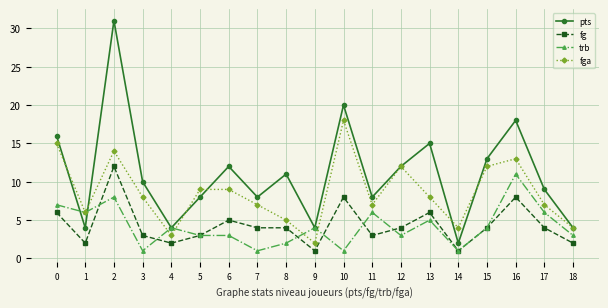

Between 0 and 14, which series saw the biggest shift?

pts